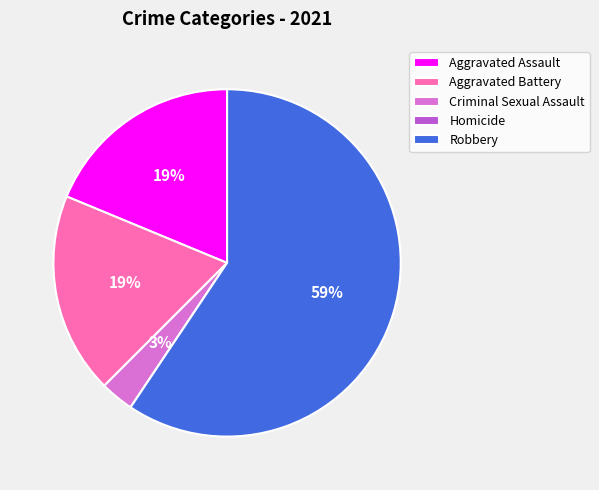

Do Aggravated Assault and Criminal Sexual Assault together represent more than half of the pie?

No